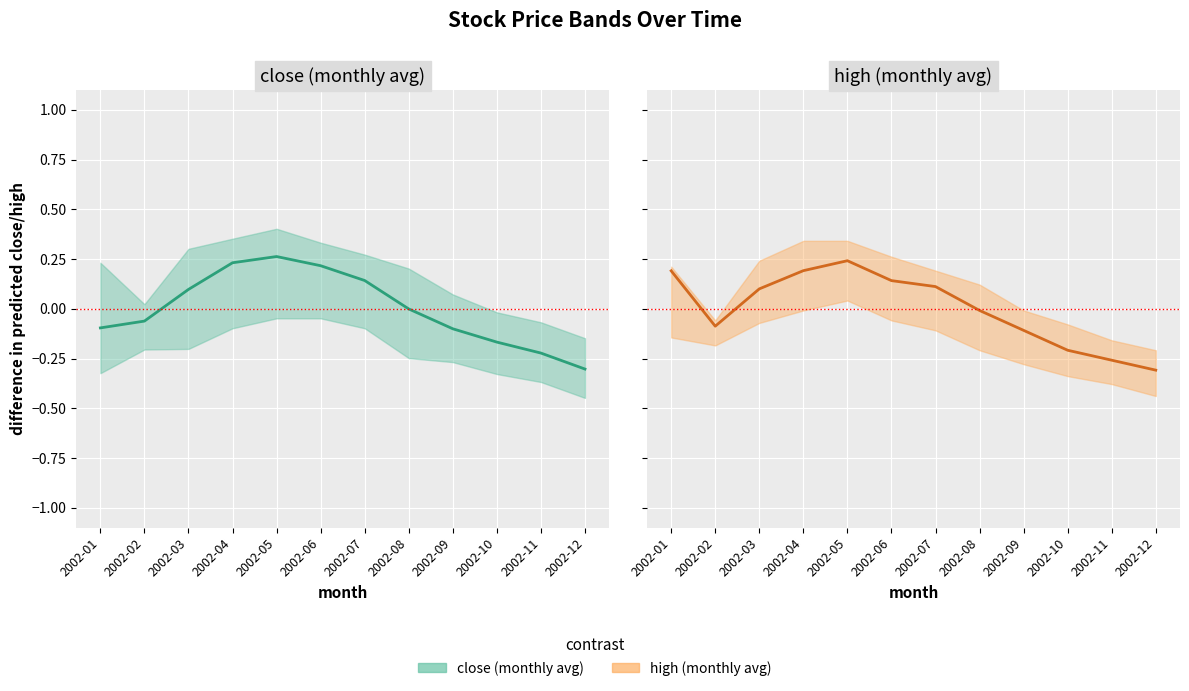

Which series changed the most between 2002-03 and 2002-08?

high (monthly avg)